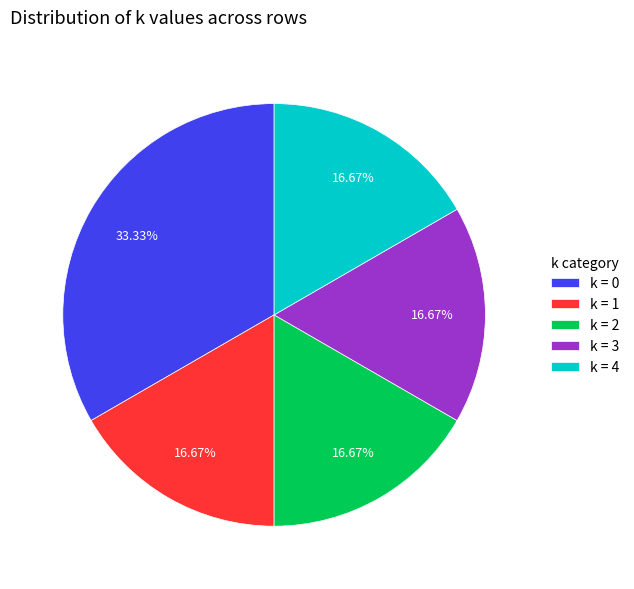

Approximately how many times larger is the value at k = 2 compared to k = 0?

0.5